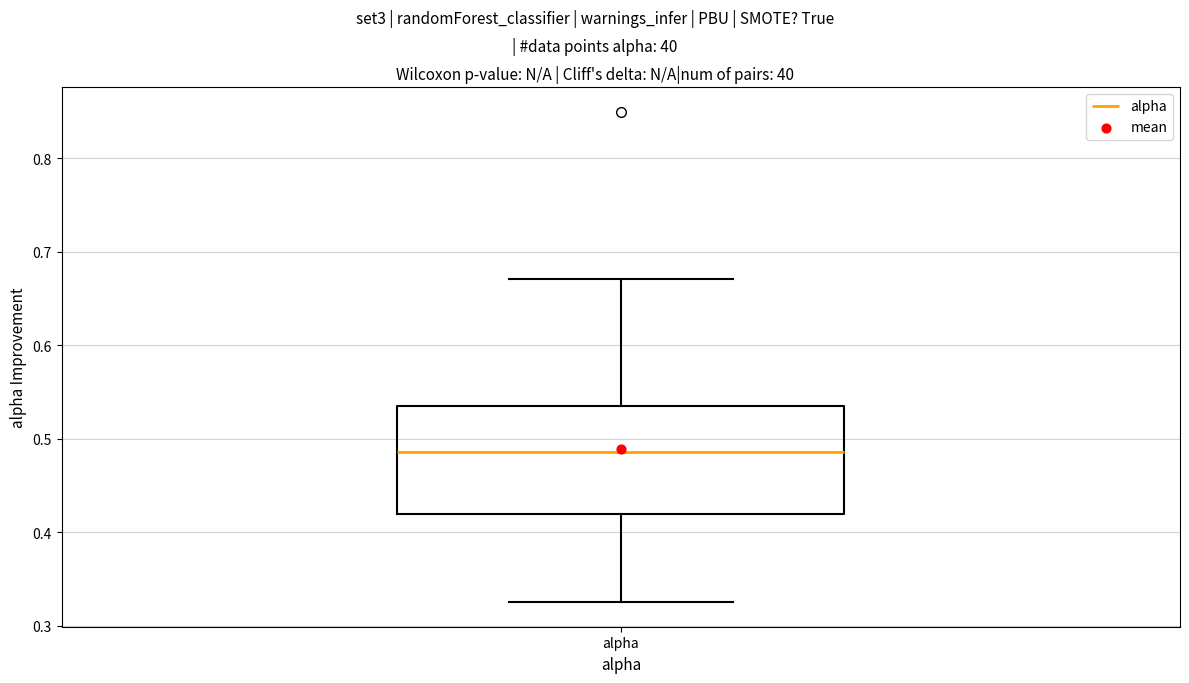

Read this box plot against the y-axis: the position of the median line, the range covered by the box, and the ends of both whiskers. The values are not printed on the chart, so give them approximately, as read against the axis.

median 0.49, box 0.42 to 0.54, whiskers 0.33 to 0.67